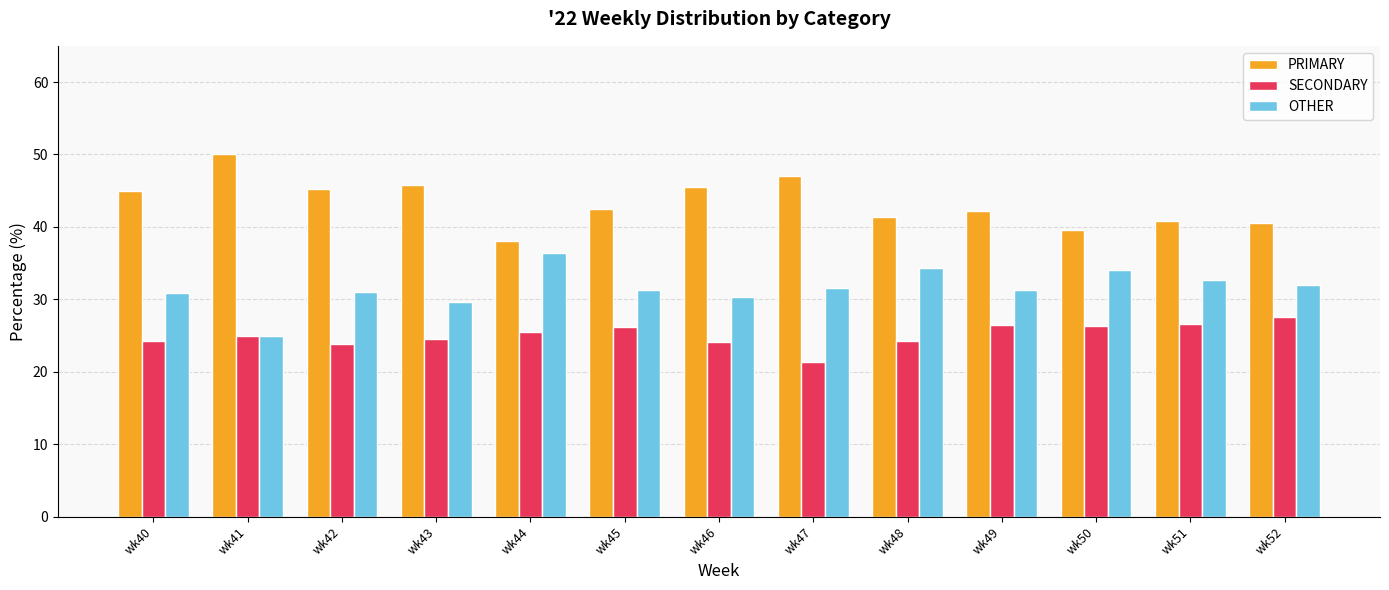

What is the spread (max minus min) of values at wk44?

12.5